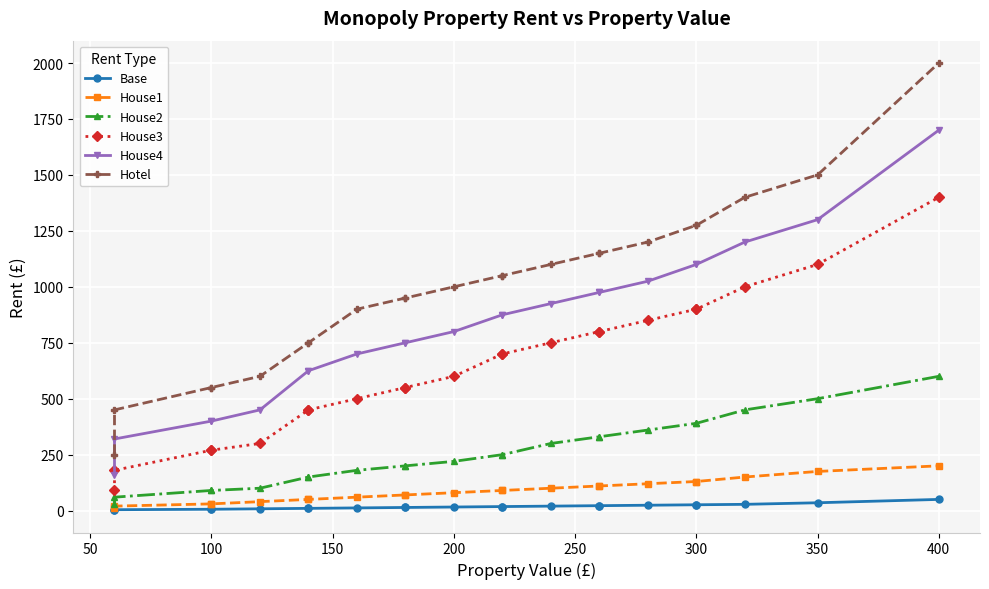

Which series has the widest spread of values?

Hotel